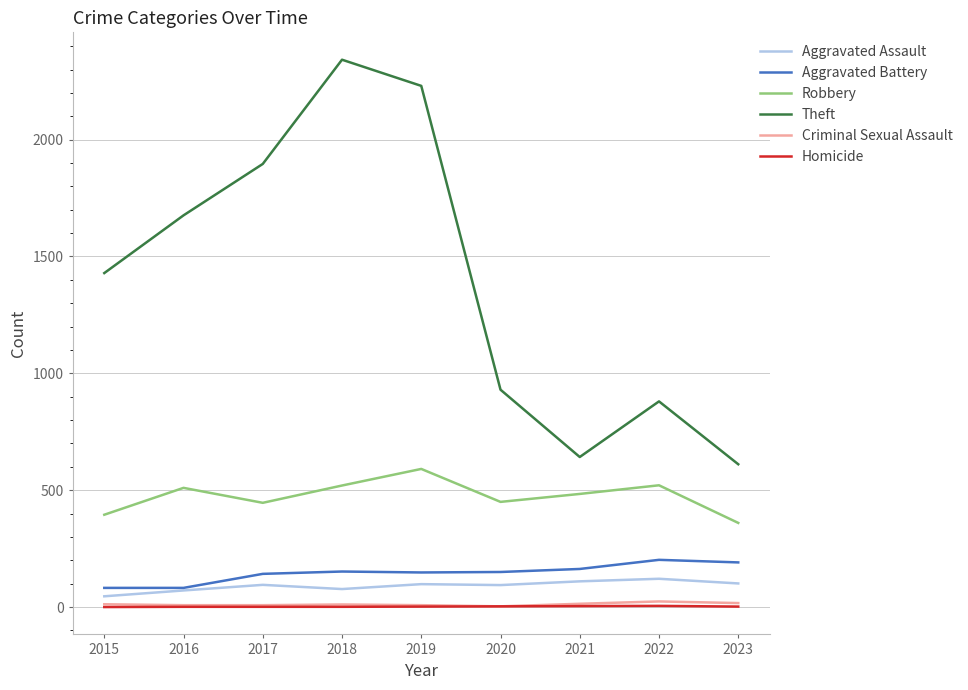

The value of Aggravated Battery at 2019 is 262. True or false?

False